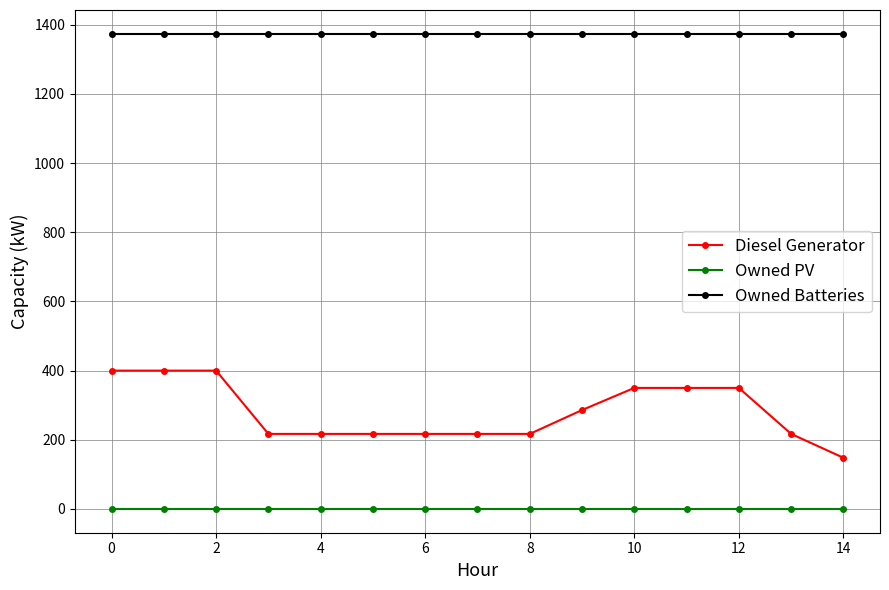

Which series has the largest range (max minus min)?

Diesel Generator